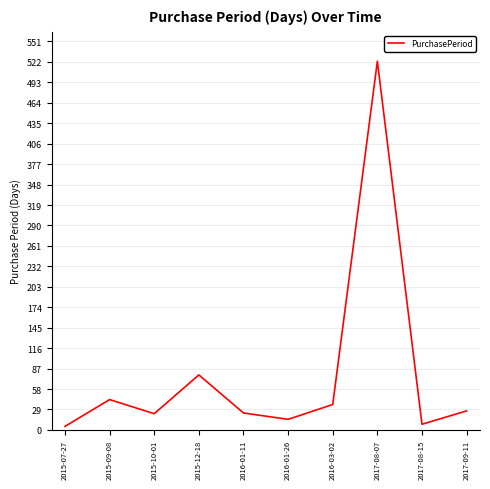

The value at 2016-03-02 is 53. True or false?

False